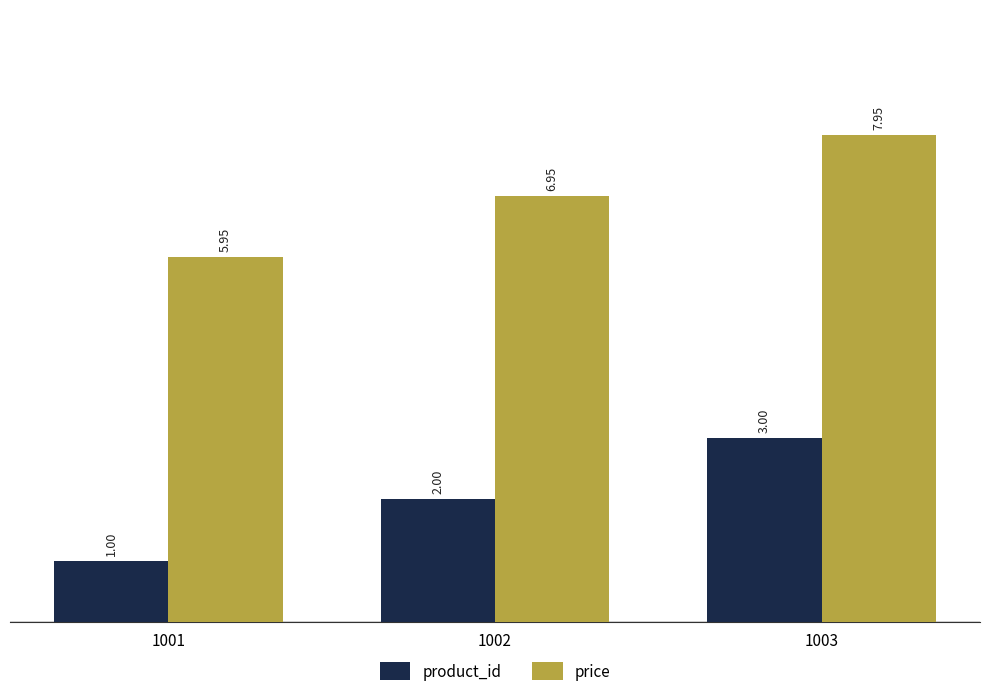

Rank the series by their average value, from lowest to highest.

product_id, price